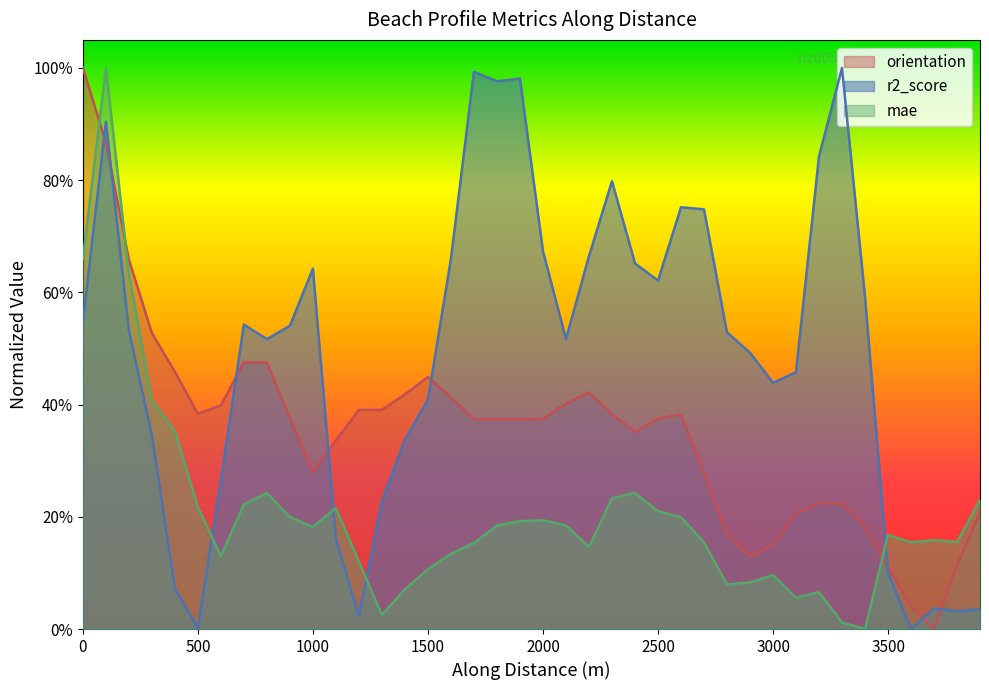

The value of r2_score at nzd0514-0009 is 0.5. True or false?

True